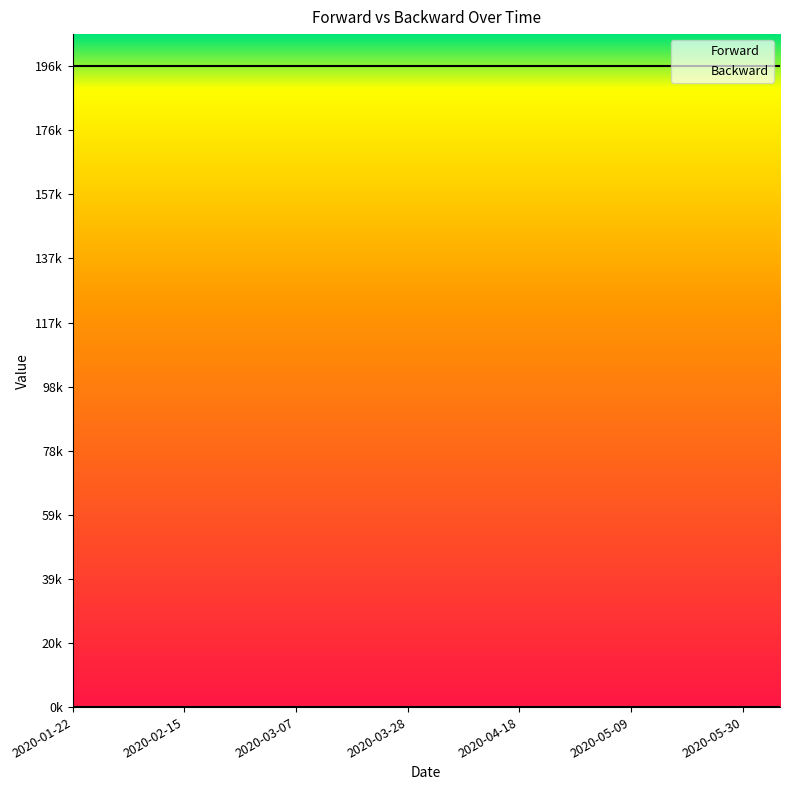

Which series has the largest total across all categories?

Backward